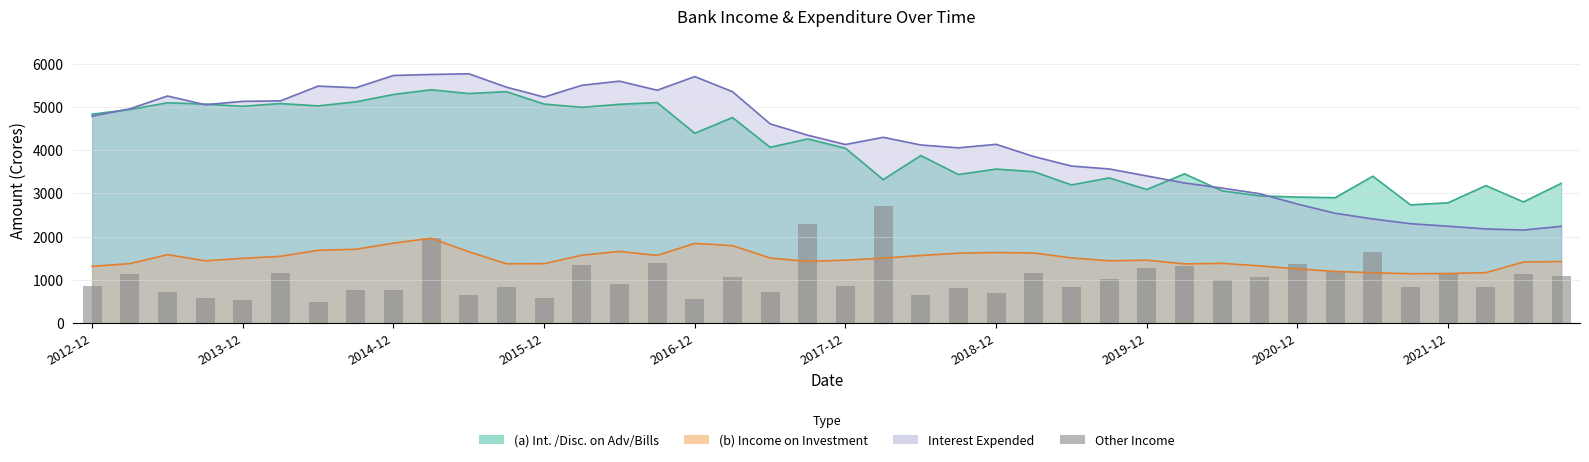

Approximately how many times larger is the value at 2012-12 compared to 35?

1.0